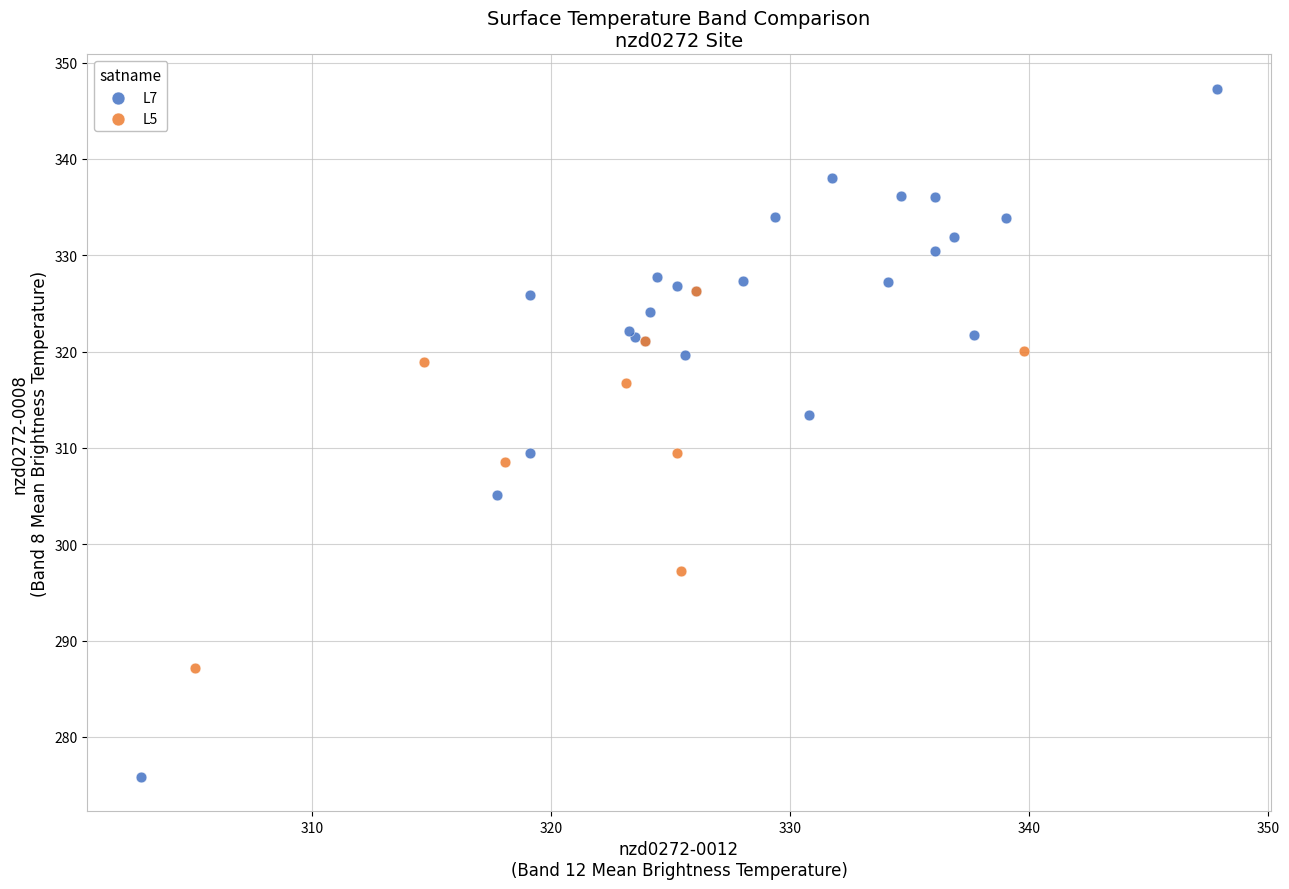

Which series reaches the maximum Y coordinate?

L7